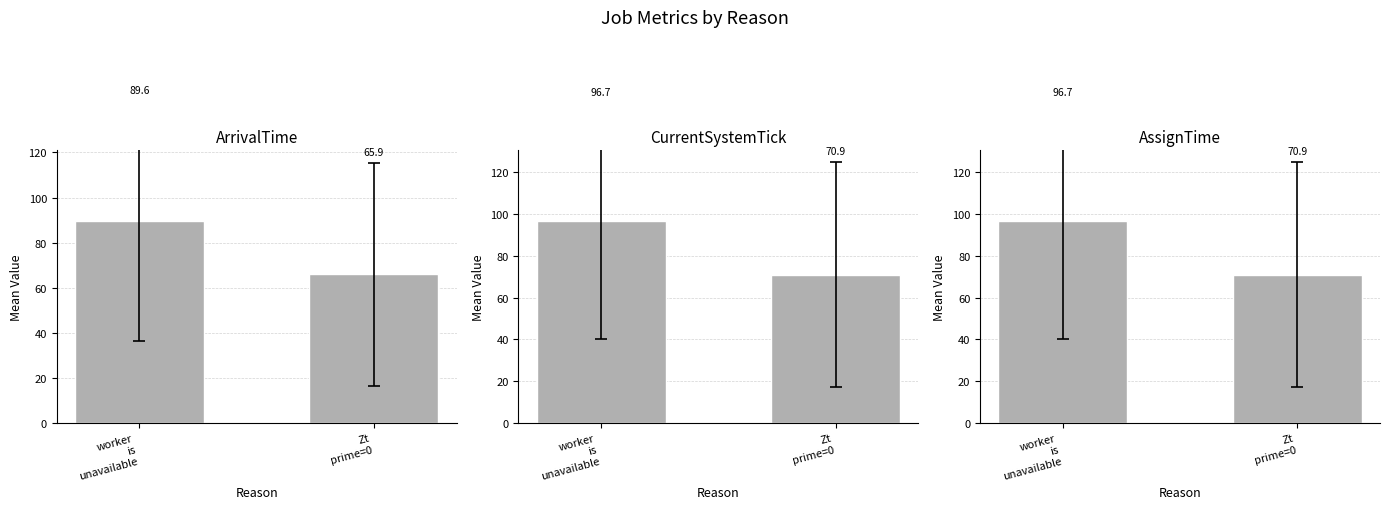

Are the bars grouped side by side (vs. stacked)?

Yes